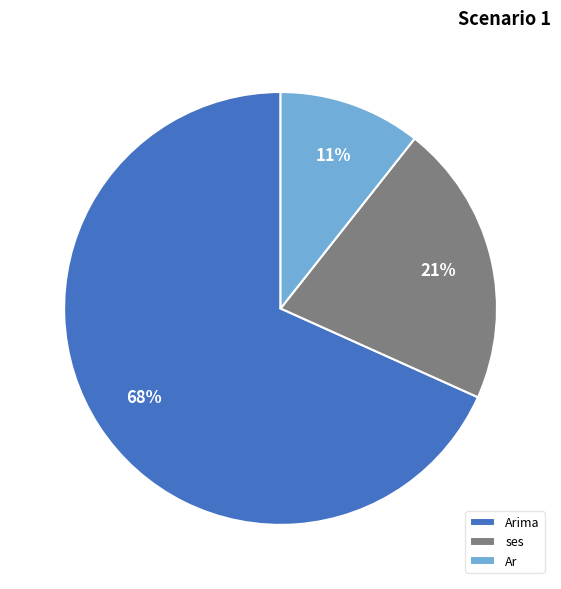

Which category has the smallest portion of the pie?

Ar